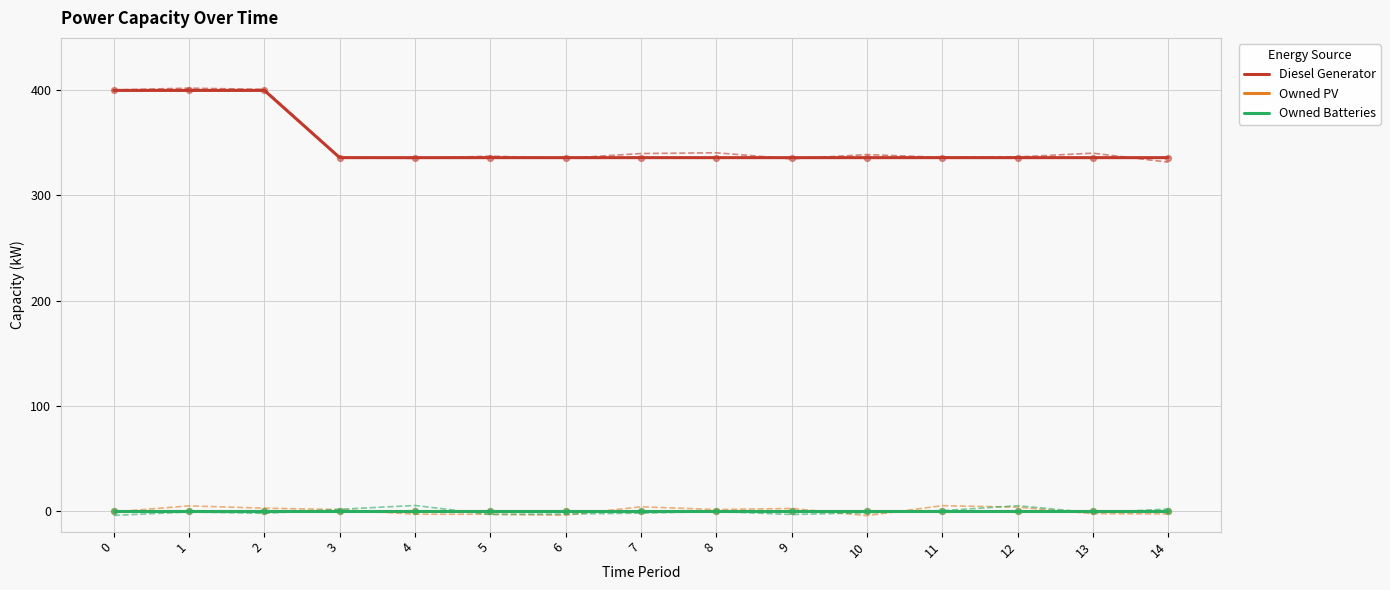

What is the total value across all series at 7?

336